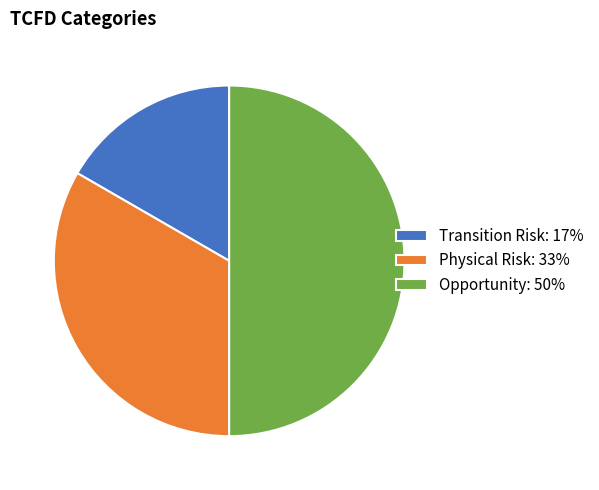

Count the number of slices in the pie.

3